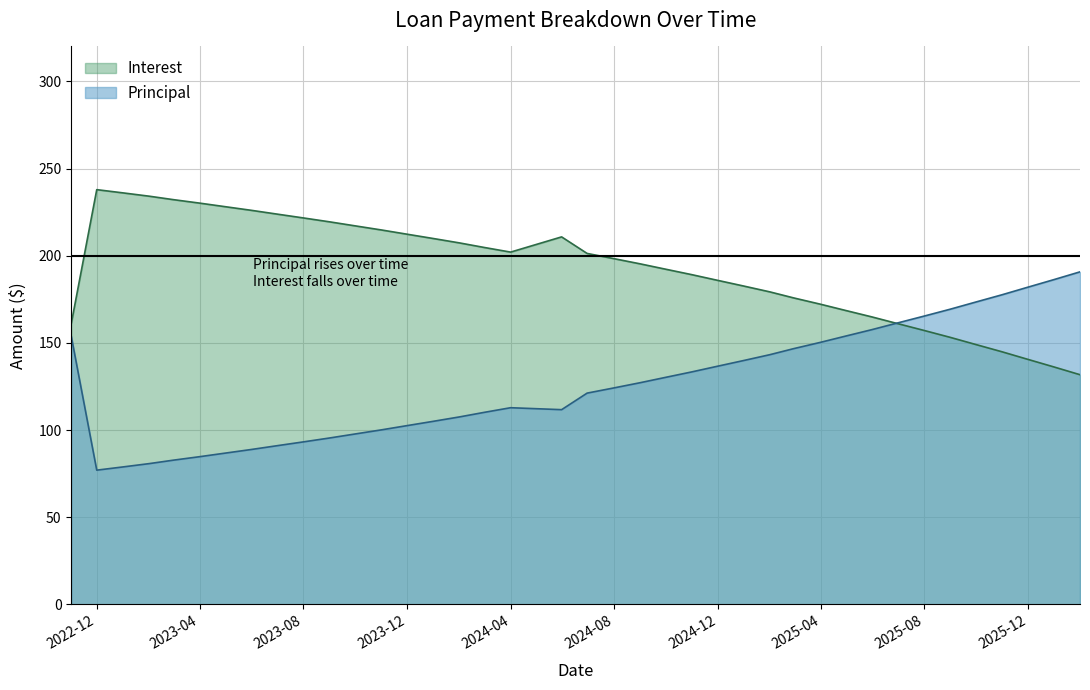

Reading left to right, extract all data points from this chart.

Principal: 153.8	77.0	78.9	80.8	82.7	84.7	86.8	88.9	91.0	93.2	95.5	97.8	100.1	102.5	105.0	107.5	110.2	112.8	111.7	121.2	124.1	127.1	130.2	133.3	136.6	139.8	143.2	146.7	150.2	153.9	157.6	161.4	165.3	169.3	173.4	177.6	181.8	186.2	190.7
Interest: 161.1	237.9	236.0	234.1	232.2	230.2	228.1	226.0	223.9	221.7	219.4	217.1	214.8	212.3	209.8	207.3	204.7	202.1	210.8	201.3	198.4	195.4	192.3	189.1	185.9	182.6	179.2	175.8	172.2	168.6	164.9	161.1	157.2	153.2	149.1	144.9	140.6	136.2	131.7